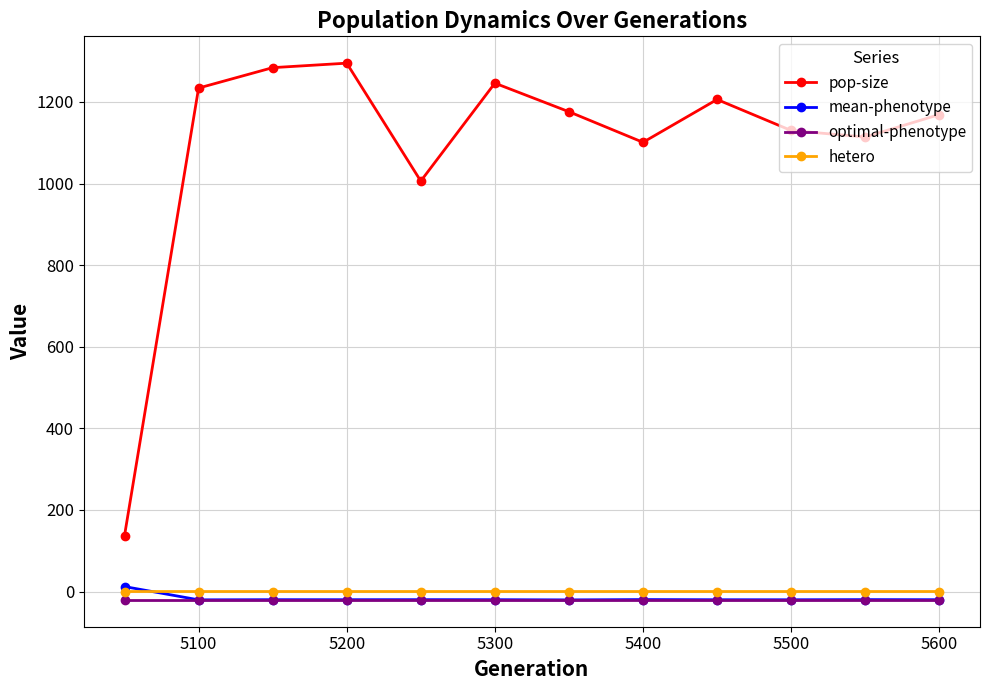

Which series has the widest spread of values?

pop-size